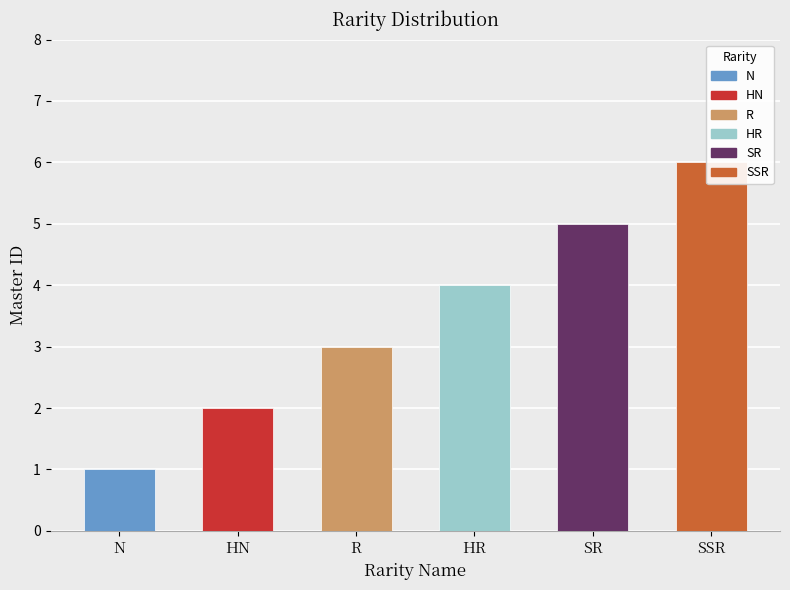

What is the approximate value at HR?

4